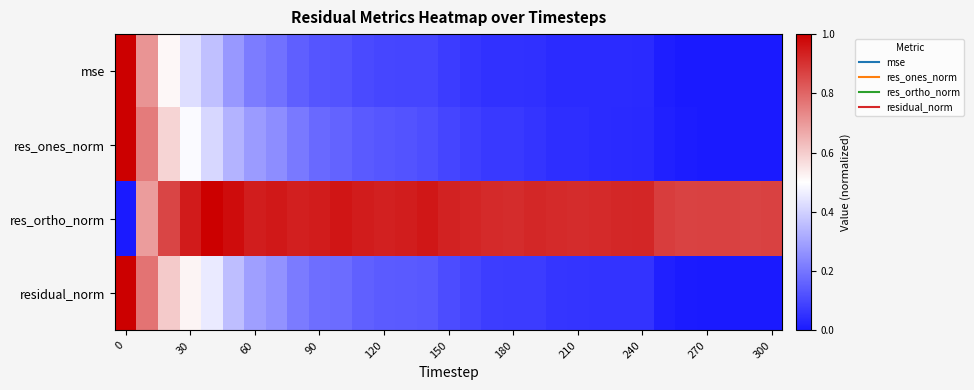

Reading left to right, list all the values displayed in this chart.

mse: 1.0	0.7	0.5	0.4	0.4	0.3	0.2	0.2	0.2	0.1	0.1	0.1	0.1	0.1	0.1	0.1	0.1	0.1	0.1	0.0	0.0	0.0	0.0	0.0	0.0	0.0	0.0	0.0	0.0	0.0	0.0
res_ones_norm: 1.0	0.8	0.6	0.5	0.4	0.3	0.3	0.3	0.2	0.2	0.2	0.1	0.1	0.1	0.1	0.1	0.1	0.1	0.1	0.1	0.0	0.0	0.0	0.0	0.0	0.0	0.0	0.0	0.0	0.0	0.0
res_ortho_norm: 0.0	0.7	0.9	0.9	1.0	1.0	0.9	0.9	0.9	0.9	1.0	0.9	0.9	0.9	1.0	0.9	0.9	0.9	0.9	0.9	0.9	0.9	0.9	0.9	0.9	0.9	0.9	0.9	0.9	0.9	0.9
residual_norm: 1.0	0.8	0.6	0.5	0.5	0.4	0.3	0.3	0.2	0.2	0.2	0.2	0.1	0.1	0.1	0.1	0.1	0.1	0.1	0.1	0.1	0.1	0.1	0.1	0.1	0.0	0.0	0.0	0.0	0.0	0.0